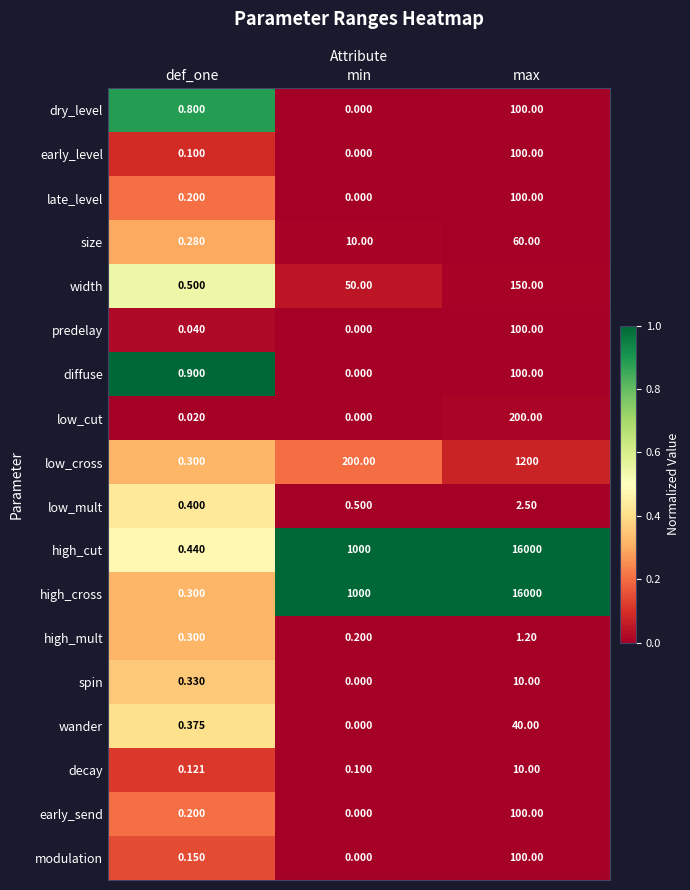

At which label is high_cross closest to 8000?

min